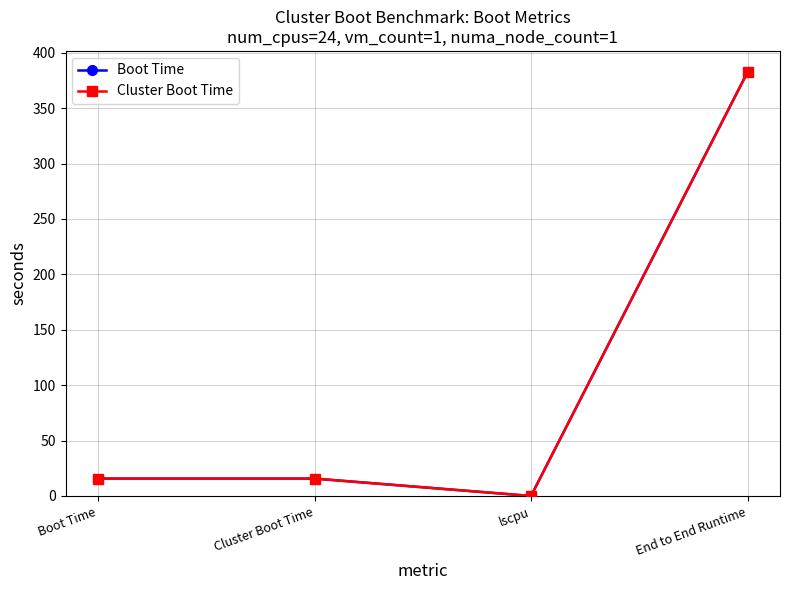

True or false: Cluster Boot Time has a value of 256.9 at lscpu.

False